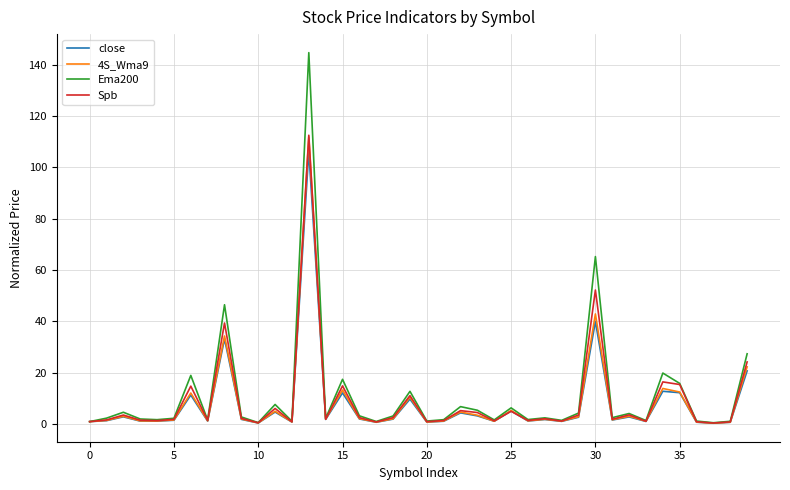

Which series has the largest range (max minus min)?

Ema200